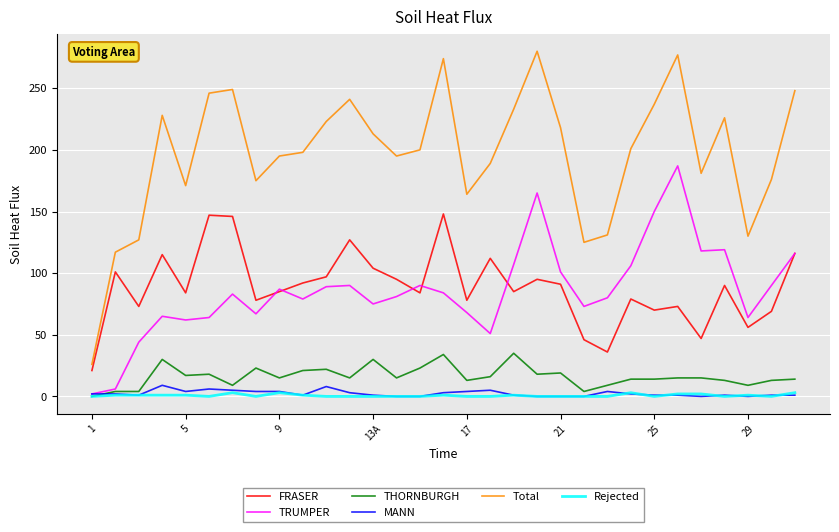

Which series has the largest range (max minus min)?

Total